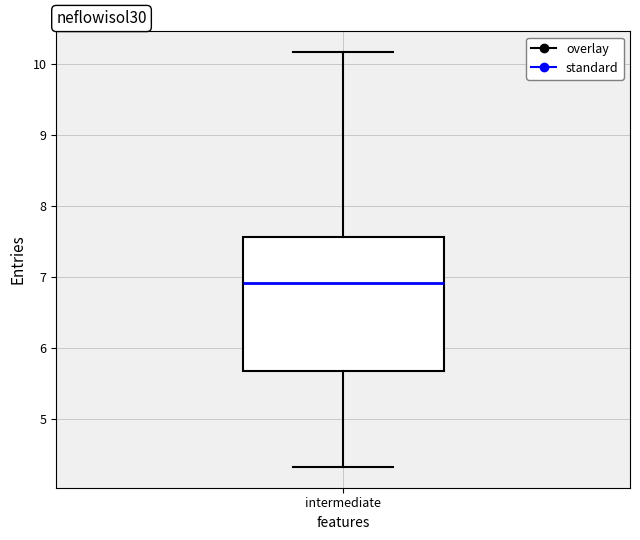

Read this box plot against the y-axis: the position of the median line, the range covered by the box, and the ends of both whiskers. The values are not printed on the chart, so give them approximately, as read against the axis.

median 6.9, box 5.7 to 7.6, whiskers 4.3 to 10.2